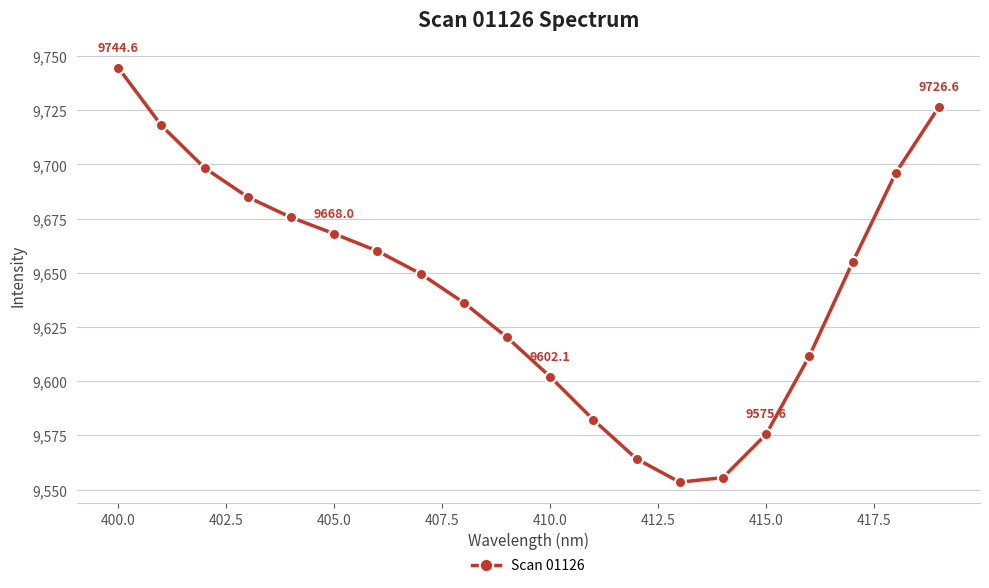

What is the value of the 16th point from the left?

9575.6